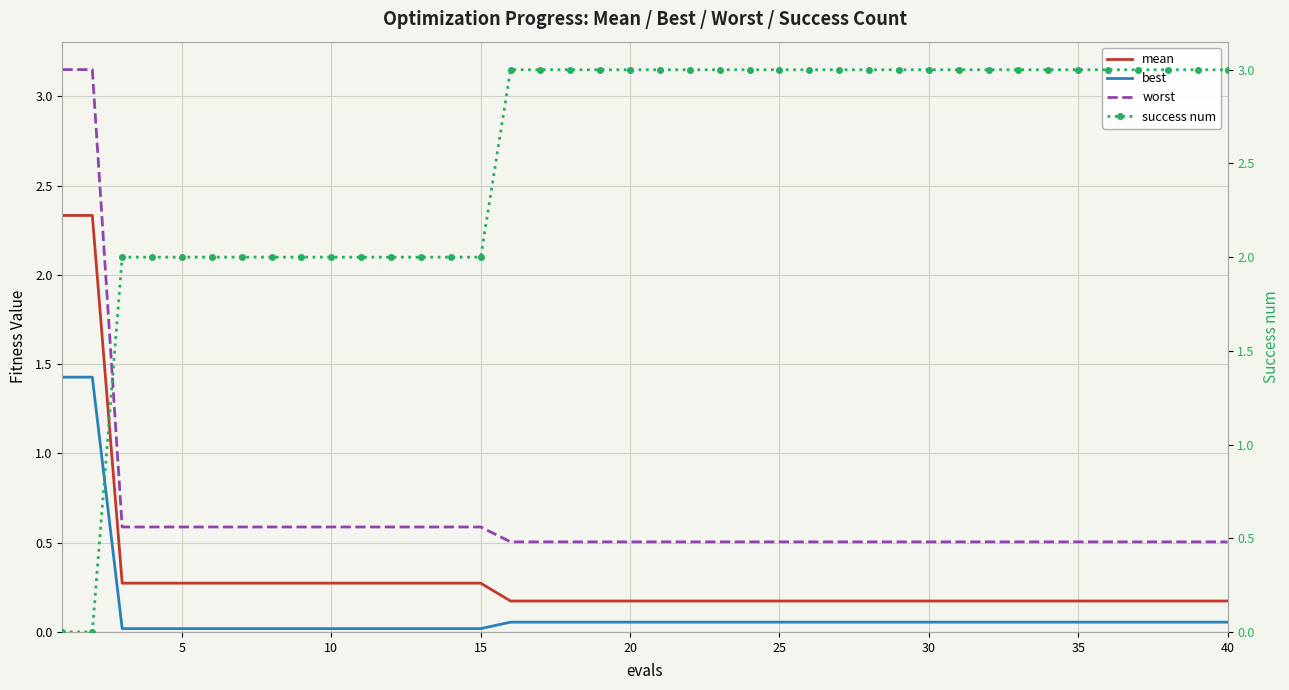

True or false: worst has a value of 0.3 at 10.

False